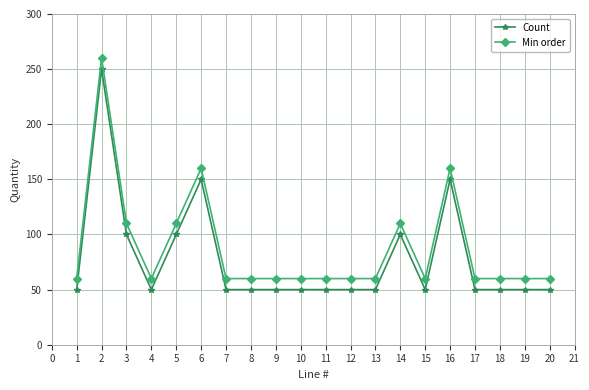

What is the total value across all series at 10?

110